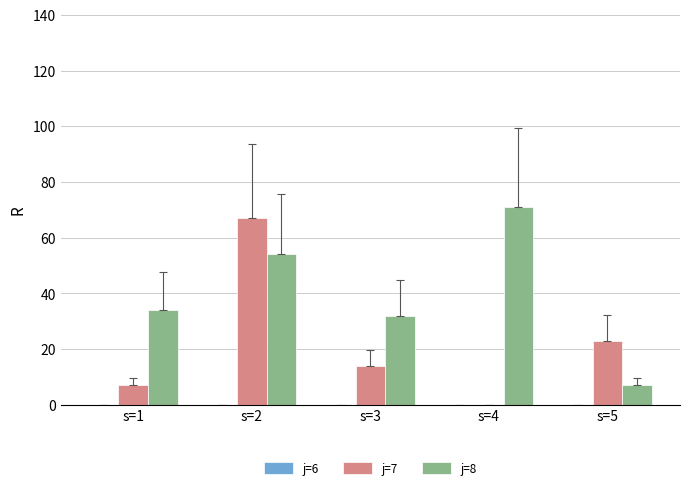

Which series has the widest spread of values?

j=7